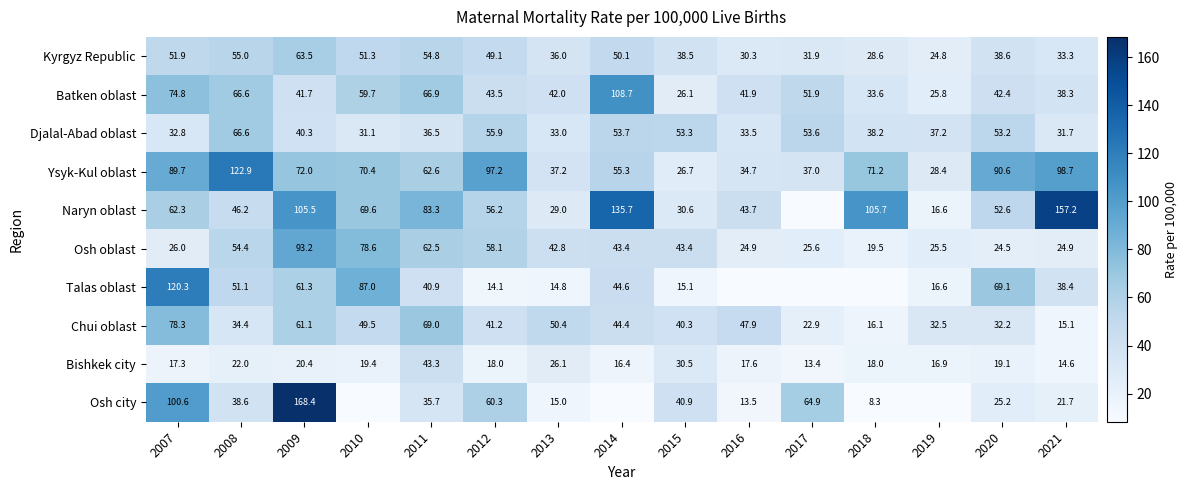

Is the value of Osh oblast at 2009 greater than the value of Kyrgyz Republic at 2016?

Yes